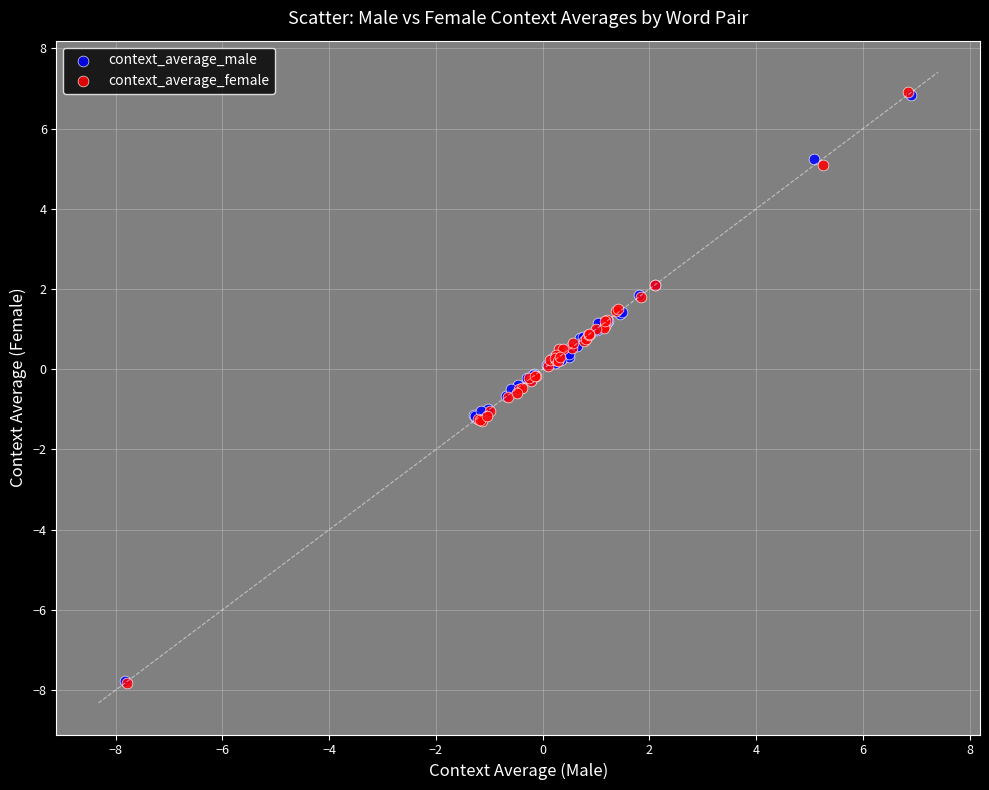

Which series has the widest spread of Y values?

context_average_female